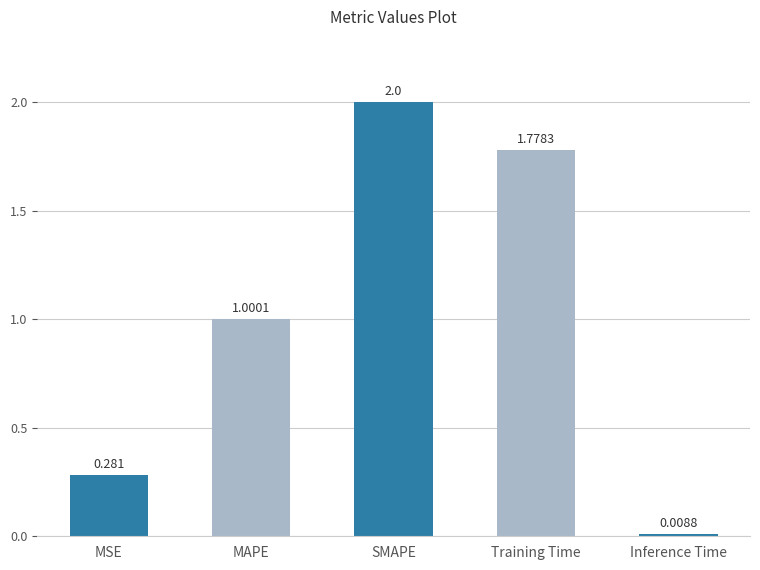

List the labels in order of value, smallest first.

Inference Time, MSE, MAPE, Training Time, SMAPE